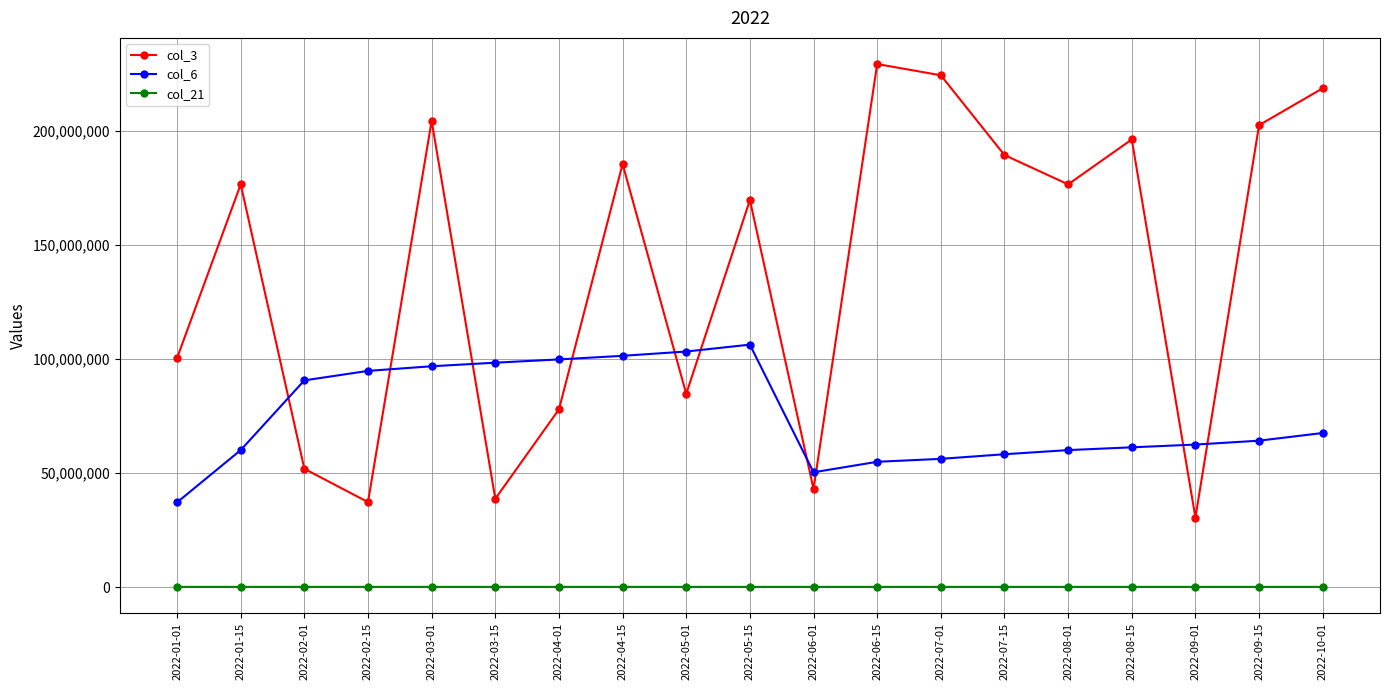

Is this an area chart (filled region under the line)?

No